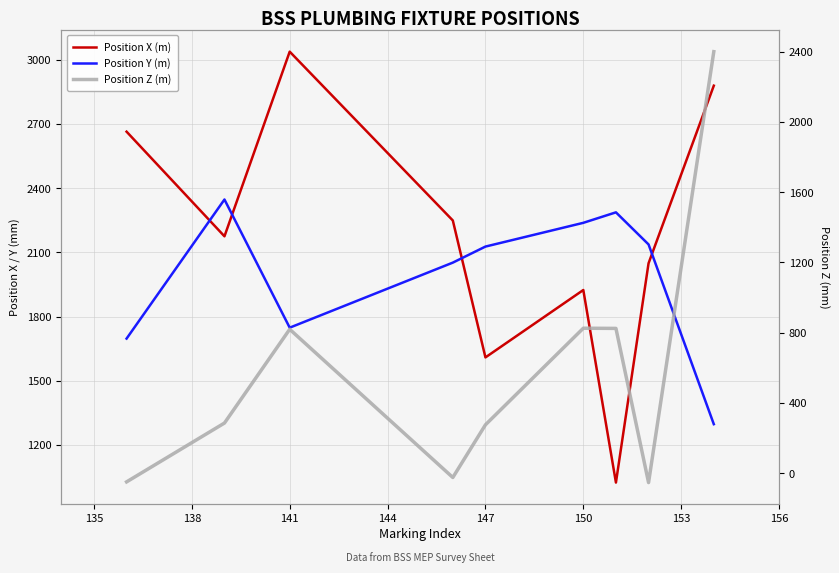

What are all the series names shown in the legend?

Position X (m), Position Y (m), Position Z (m)